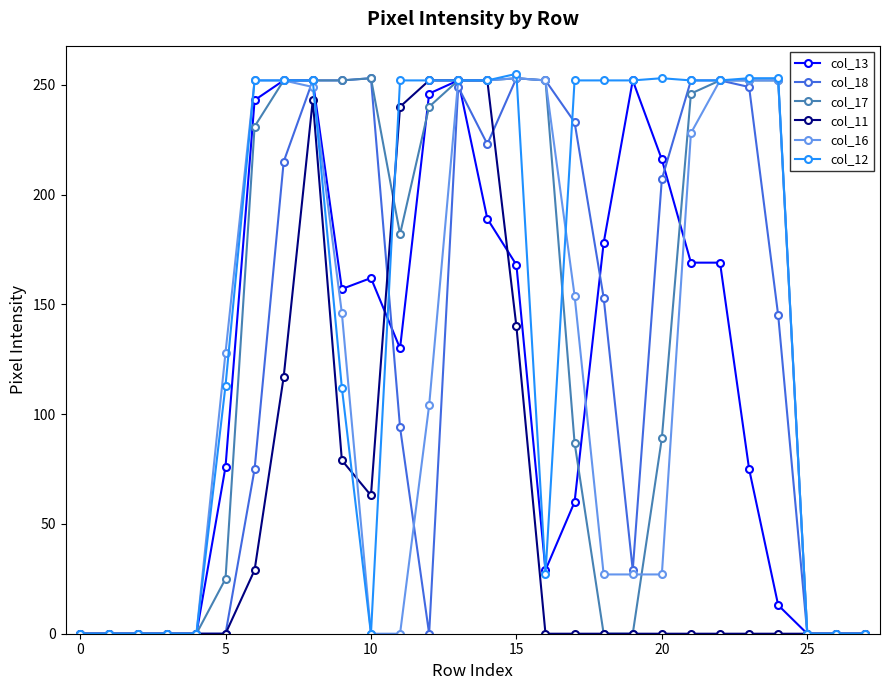

What are all the series names shown in the legend?

col_13, col_18, col_17, col_11, col_16, col_12